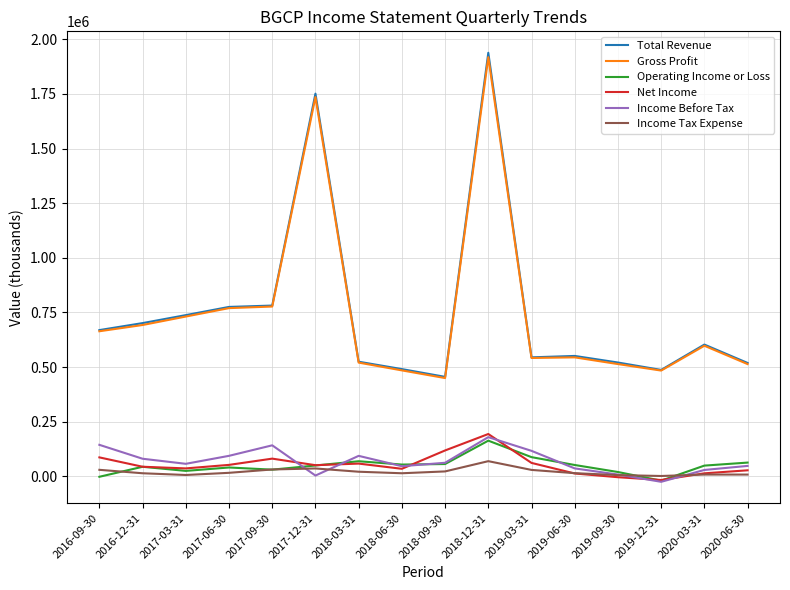

True or false: Gross Profit and Net Income intersect in this chart.

False